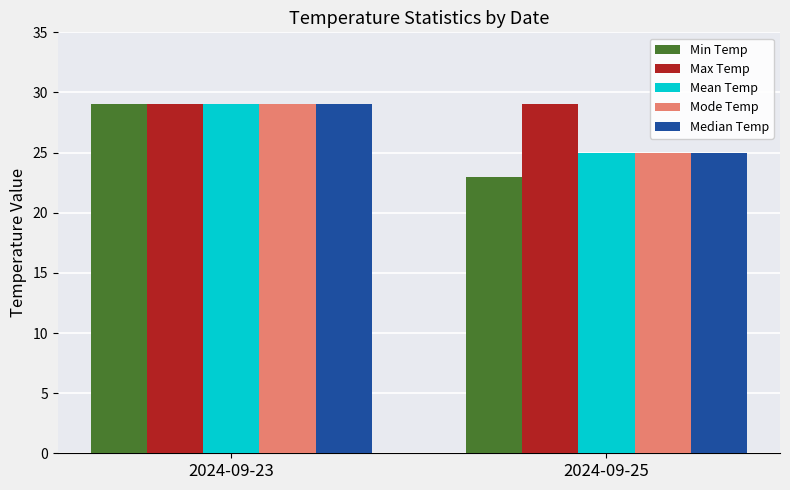

What is the sum of the Mean Temp values at 2024-09-25 and 2024-09-23?

54